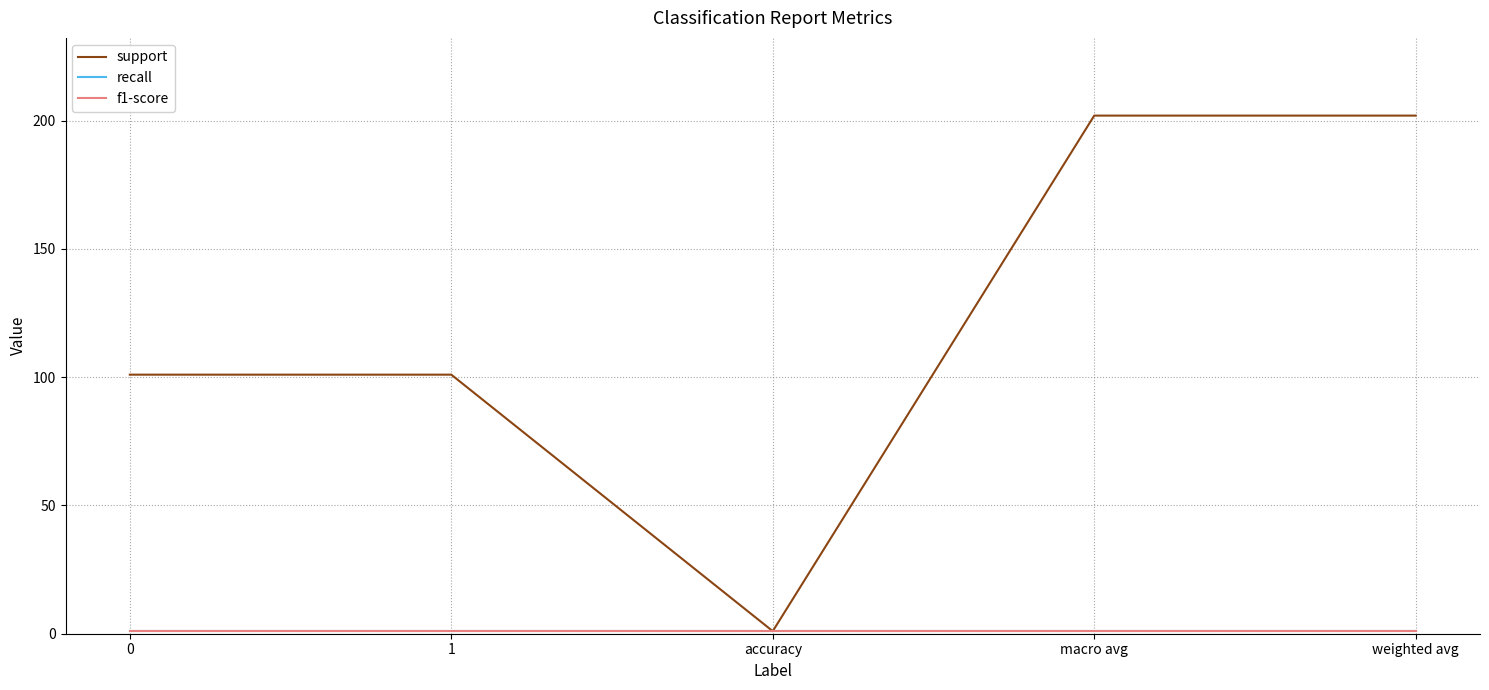

Does the chart have visible grid lines?

Yes